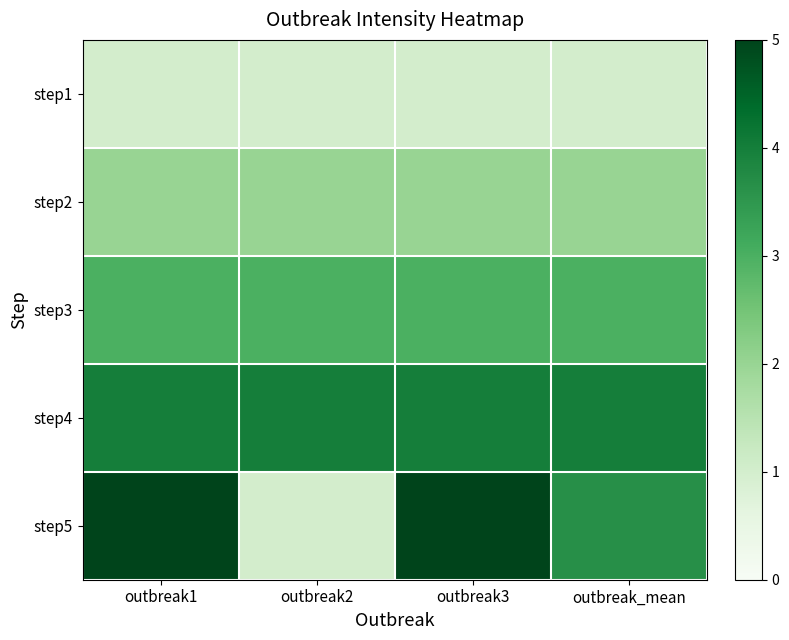

Rank the series at outbreak_mean from lowest to highest value.

step1, step2, step3, step5, step4